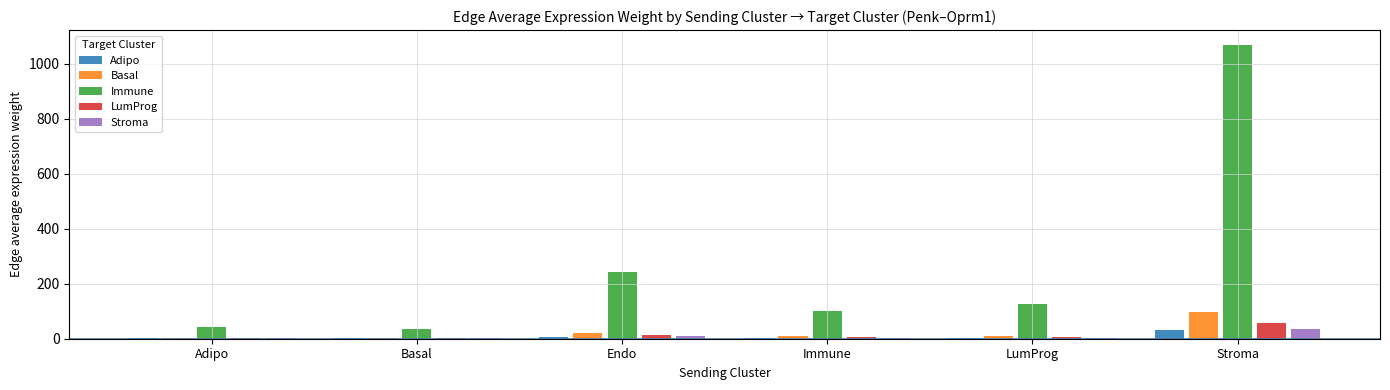

Which series has the widest spread of values?

Immune